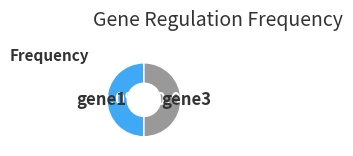

What portion of the pie excludes gene1?

50.0%